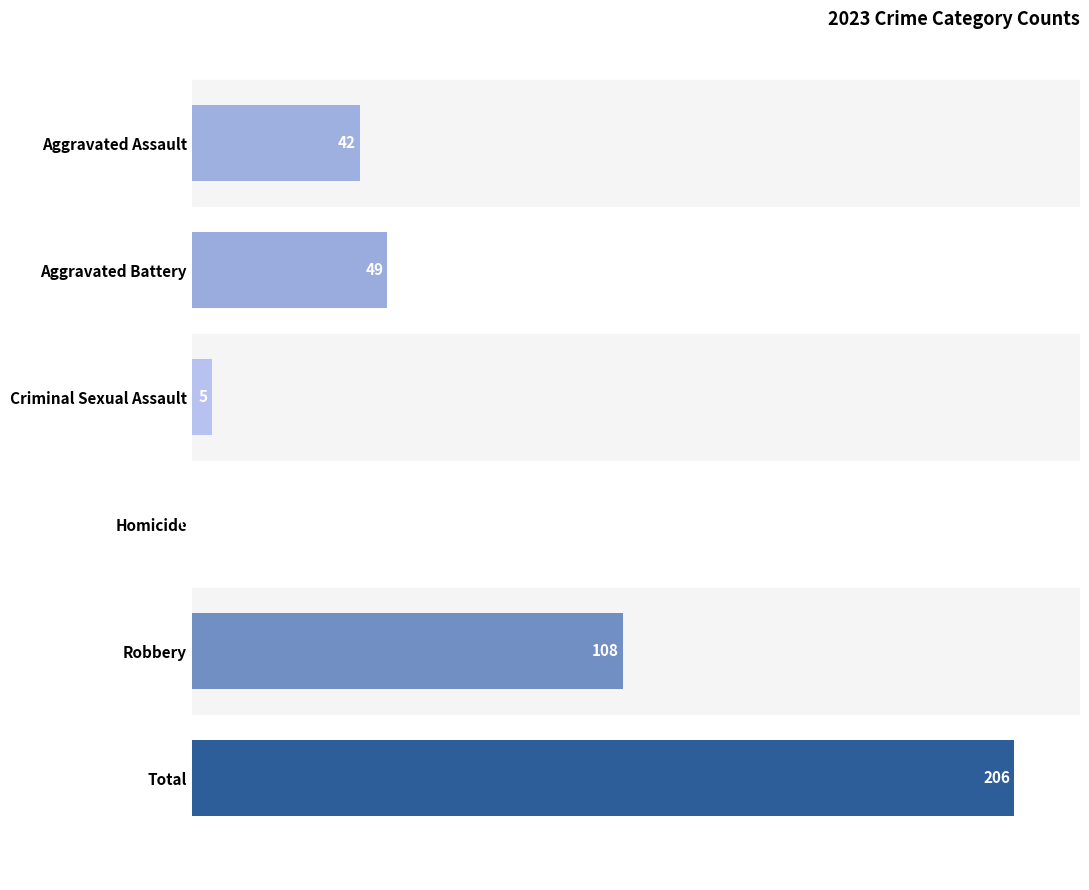

Reading top to bottom, what are all the values shown in this chart?

Aggravated Assault=42	Aggravated Battery=49	Criminal Sexual Assault=5	Homicide=0	Robbery=108	Total=206